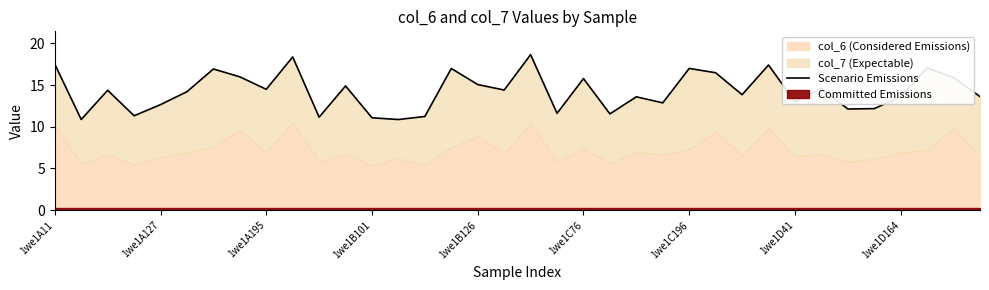

Where does the data first go above 14?

1we1A11